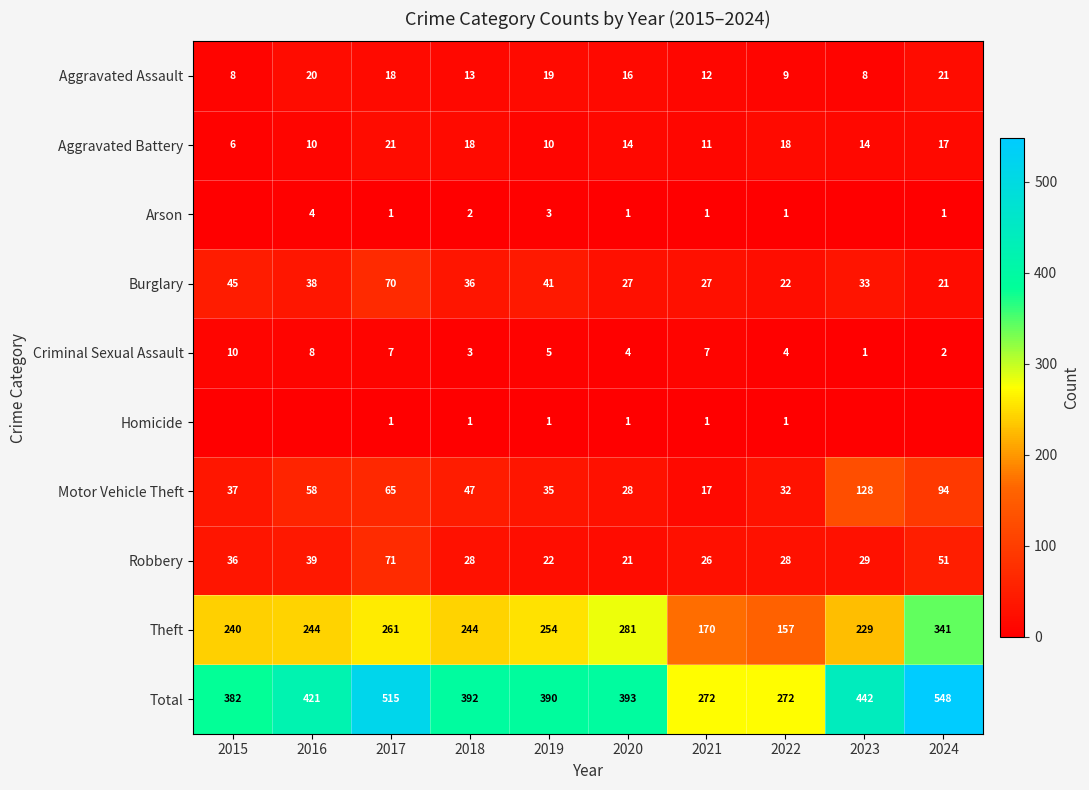

At which category is the sum across all series the highest?

2024